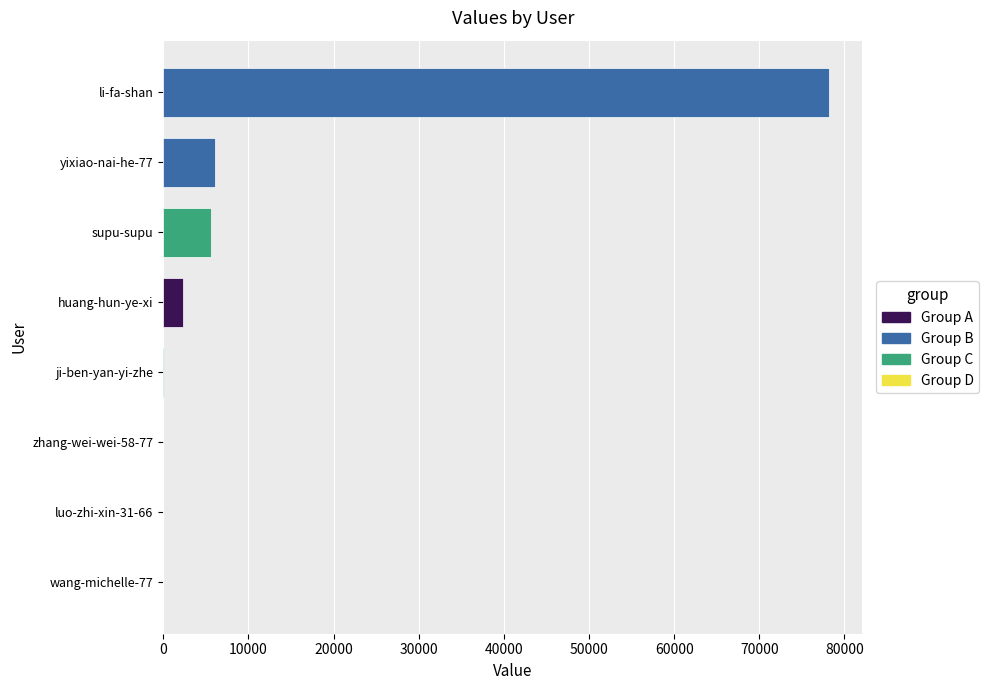

Reading right to left, transcribe all the data shown in this chart.

26	5659	6103	7	17	115	78189	2325